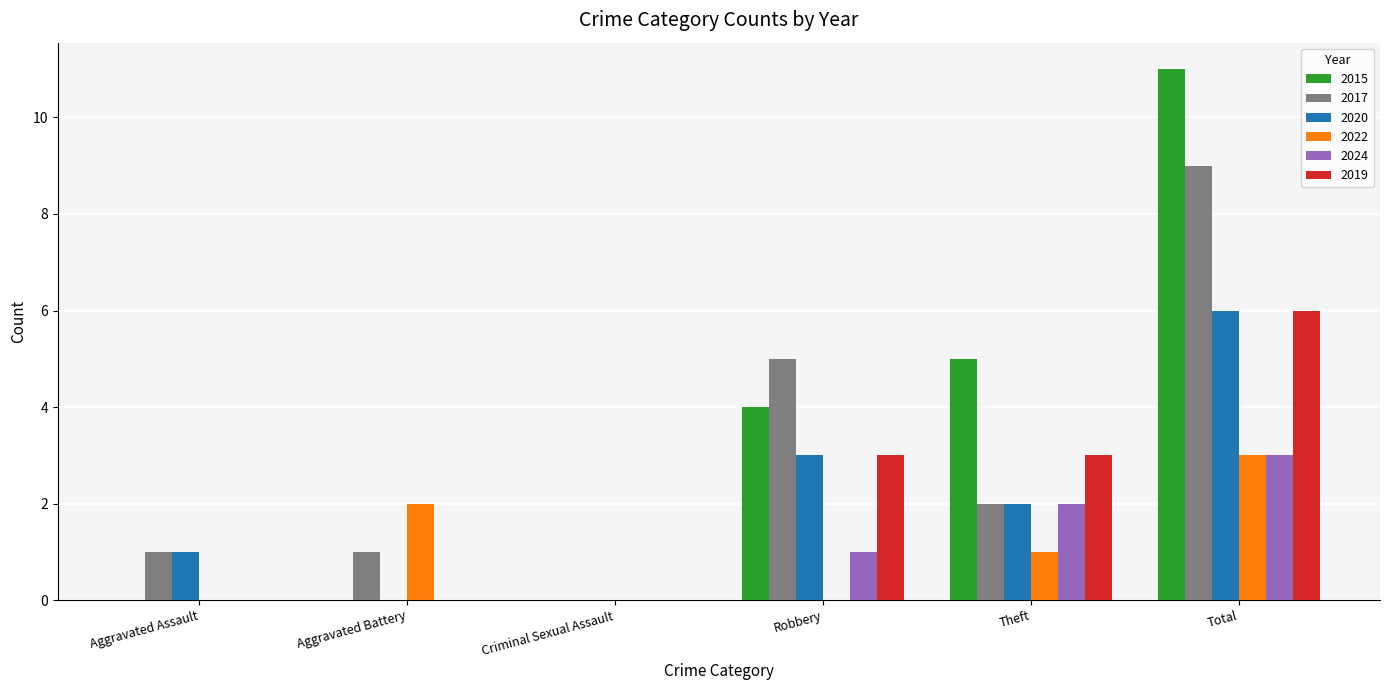

The value of 2020 at Criminal Sexual Assault is 2. True or false?

False